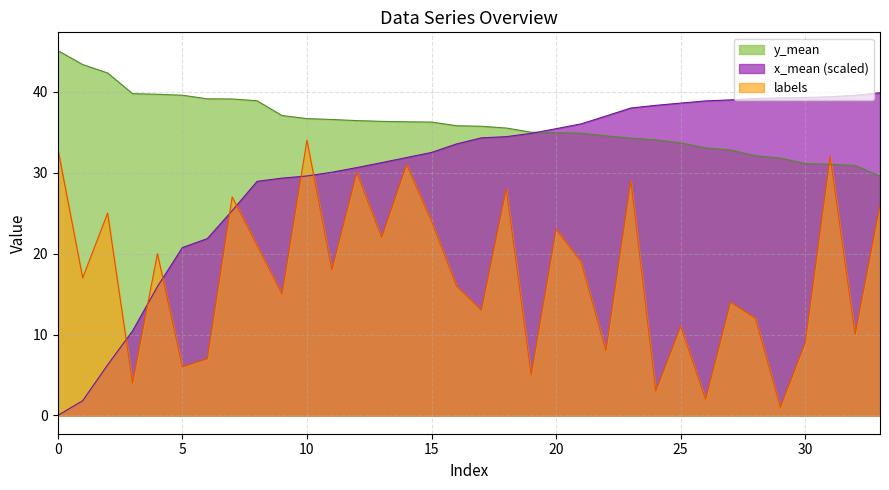

What is the difference between the maximum and minimum values in the y_mean series?

15.5